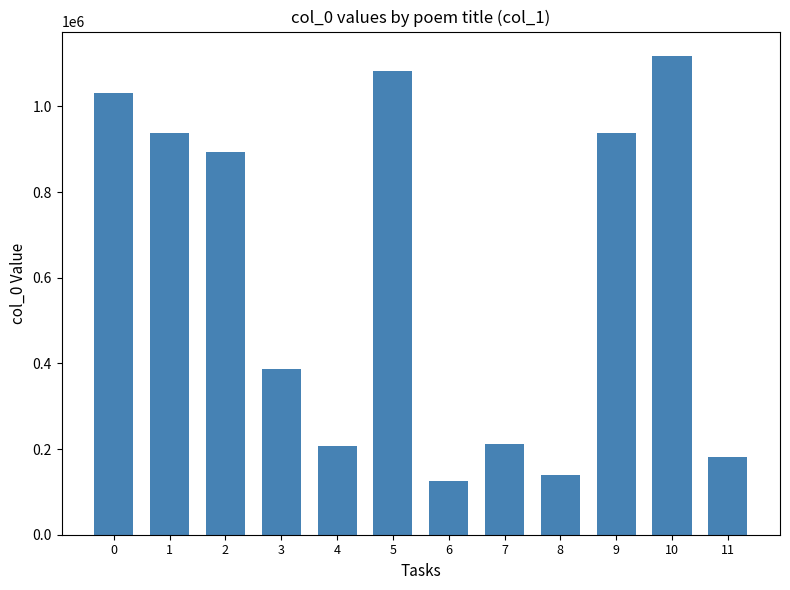

Are the bars horizontal?

No